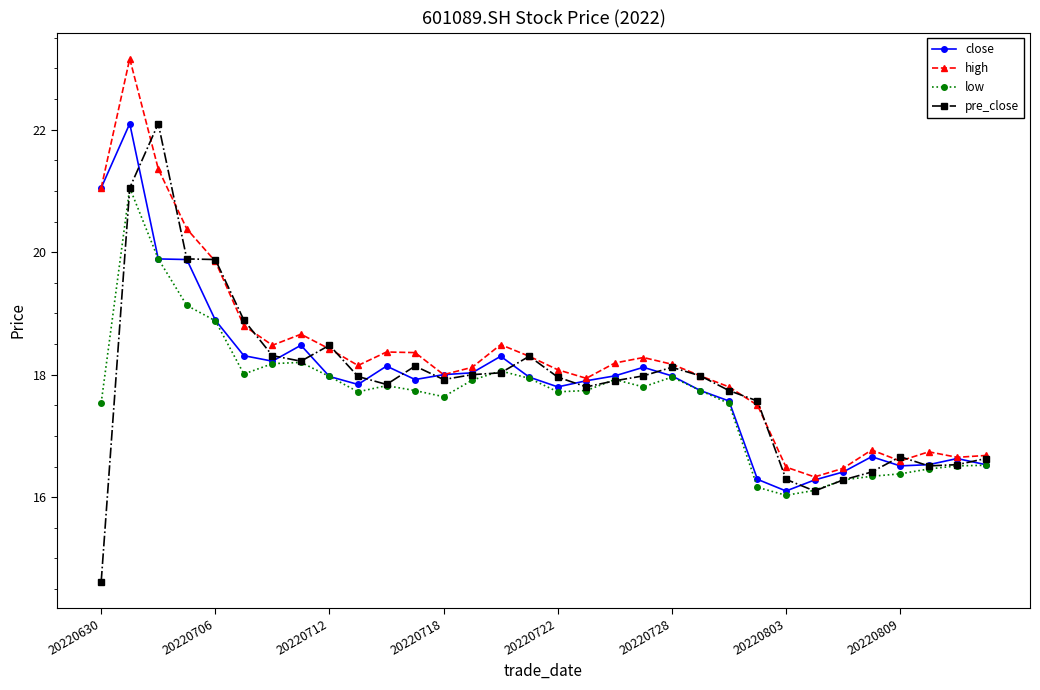

Which series has the largest total across all categories?

high